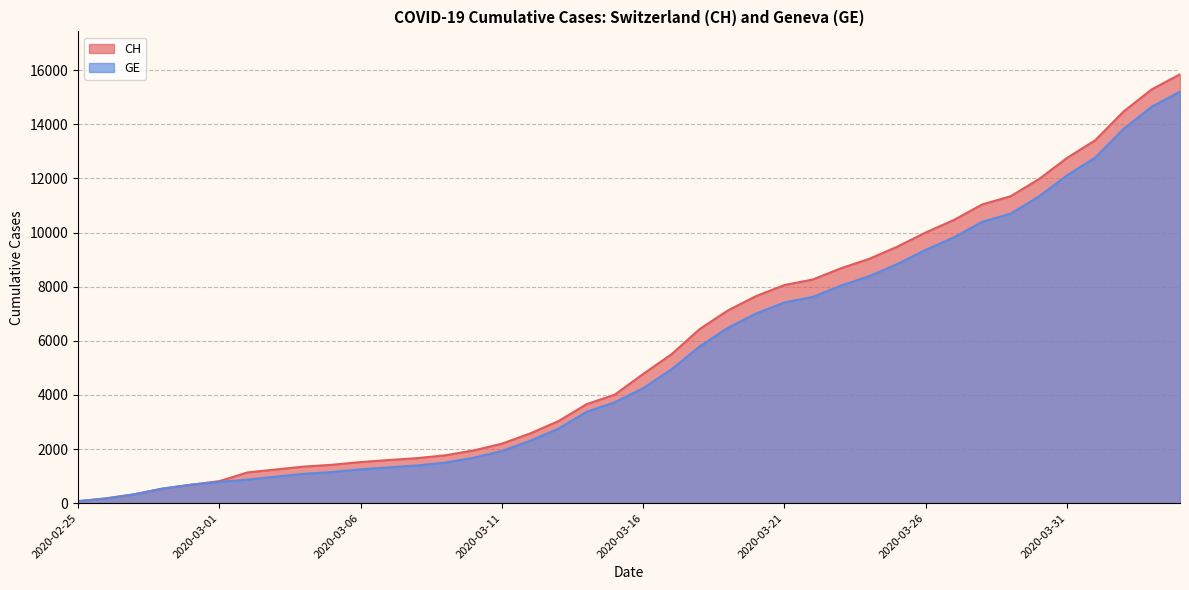

Is it true that CH equals 4775 at 2020-03-16?

True